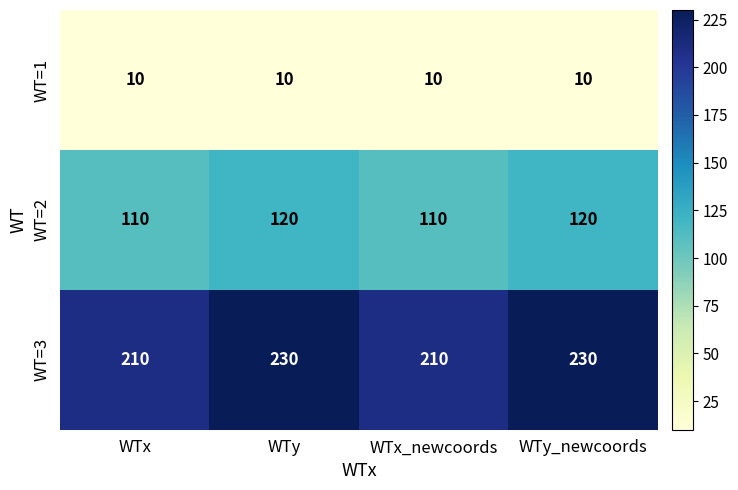

What is the lowest value of the WT=3 series?

210